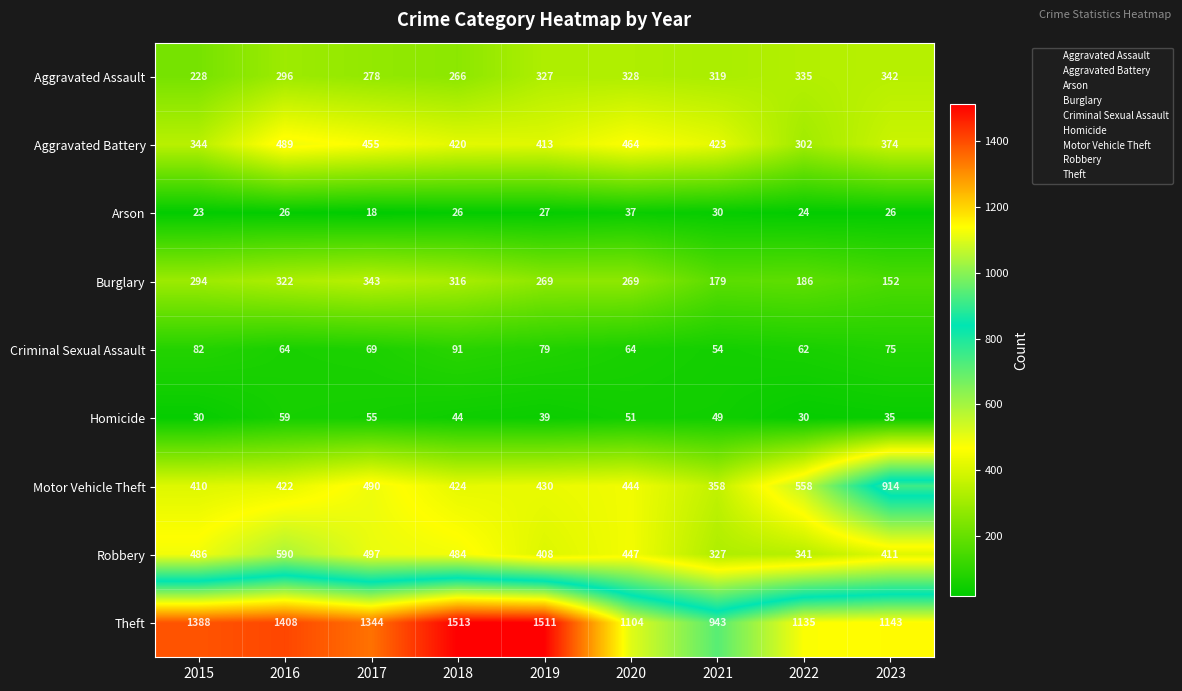

Rank the series by their maximum value, from lowest to highest.

Arson, Homicide, Criminal Sexual Assault, Aggravated Assault, Burglary, Aggravated Battery, Robbery, Motor Vehicle Theft, Theft